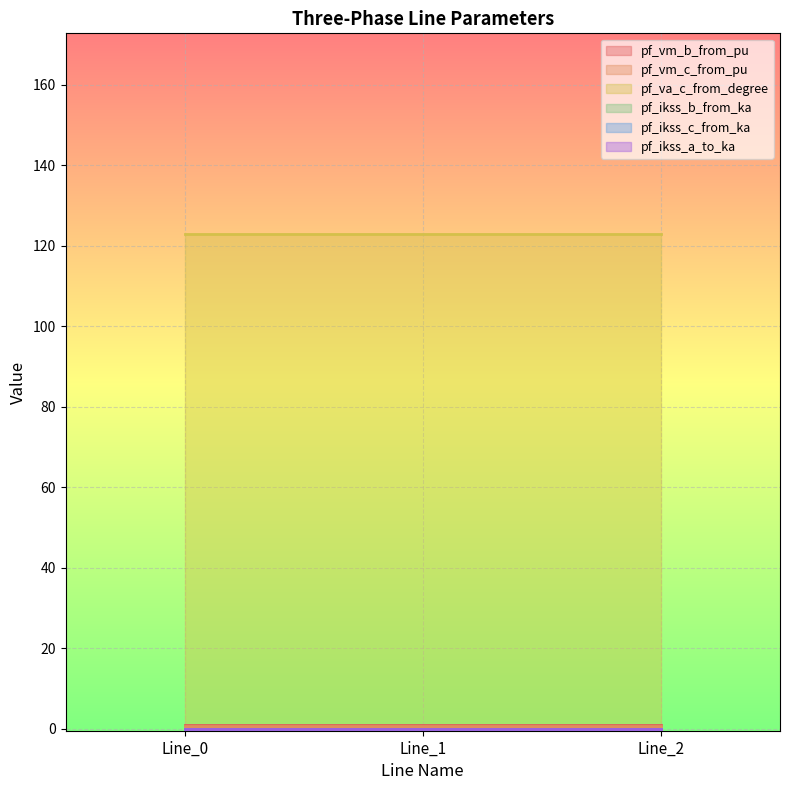

Is the value of pf_vm_c_from_pu at Line_2 greater than the value of pf_va_c_from_degree at Line_1?

No